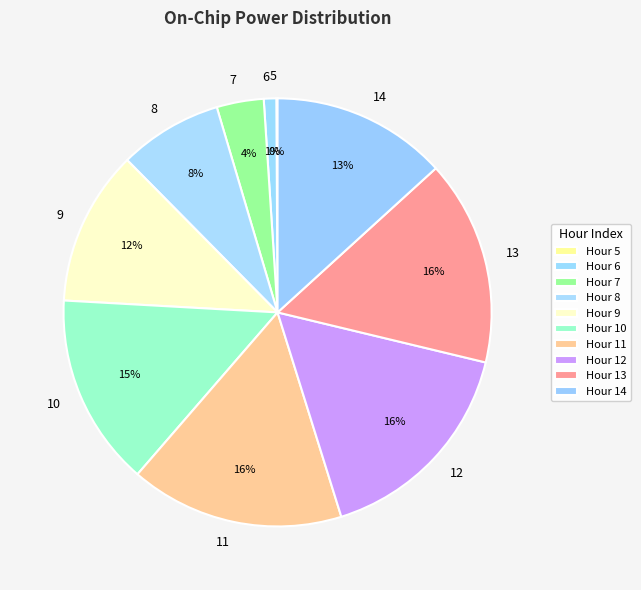

What percentage is the 12 slice, to the nearest percent?

16%